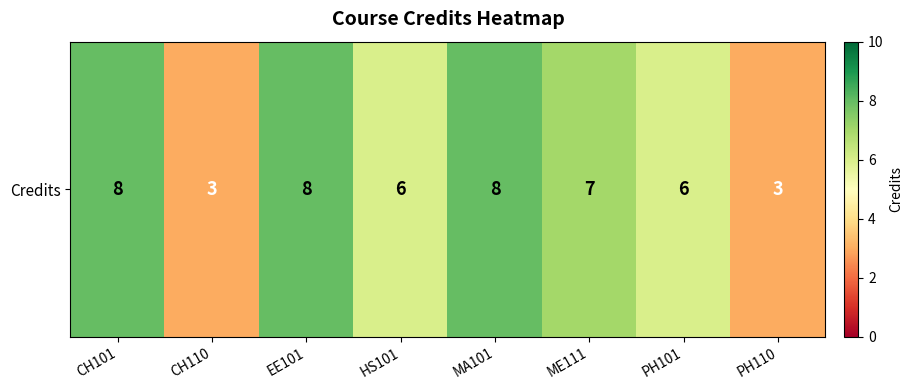

Between EE101 and HS101, which is larger?

EE101